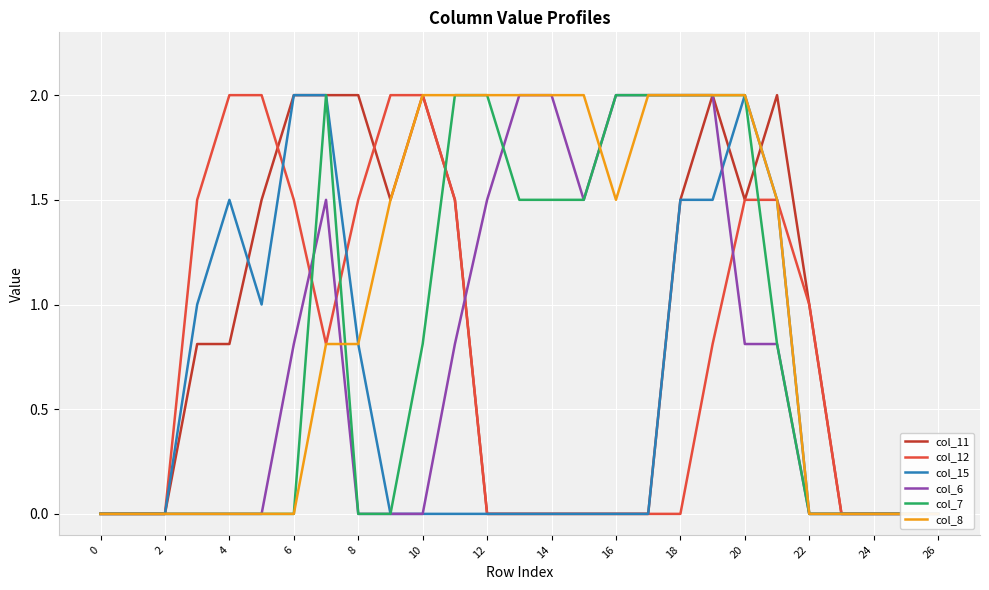

Reading left to right, list all the values displayed in this chart.

col_11: 0.0	0.0	0.0	0.8	0.8	1.5	2.0	2.0	2.0	1.5	2.0	1.5	0.0	0.0	0.0	0.0	0.0	0.0	1.5	2.0	1.5	2.0	1.0	0.0	0.0	0.0	0.0
col_12: 0.0	0.0	0.0	1.5	2.0	2.0	1.5	0.8	1.5	2.0	2.0	1.5	0.0	0.0	0.0	0.0	0.0	0.0	0.0	0.8	1.5	1.5	1.0	0.0	0.0	0.0	0.0
col_15: 0.0	0.0	0.0	1.0	1.5	1.0	2.0	2.0	0.8	0.0	0.0	0.0	0.0	0.0	0.0	0.0	0.0	0.0	1.5	1.5	2.0	1.5	0.0	0.0	0.0	0.0	0.0
col_6: 0.0	0.0	0.0	0.0	0.0	0.0	0.8	1.5	0.0	0.0	0.0	0.8	1.5	2.0	2.0	1.5	2.0	2.0	2.0	2.0	0.8	0.8	0.0	0.0	0.0	0.0	0.0
col_7: 0.0	0.0	0.0	0.0	0.0	0.0	0.0	2.0	0.0	0.0	0.8	2.0	2.0	1.5	1.5	1.5	2.0	2.0	2.0	2.0	2.0	0.8	0.0	0.0	0.0	0.0	0.0
col_8: 0.0	0.0	0.0	0.0	0.0	0.0	0.0	0.8	0.8	1.5	2.0	2.0	2.0	2.0	2.0	2.0	1.5	2.0	2.0	2.0	2.0	1.5	0.0	0.0	0.0	0.0	0.0